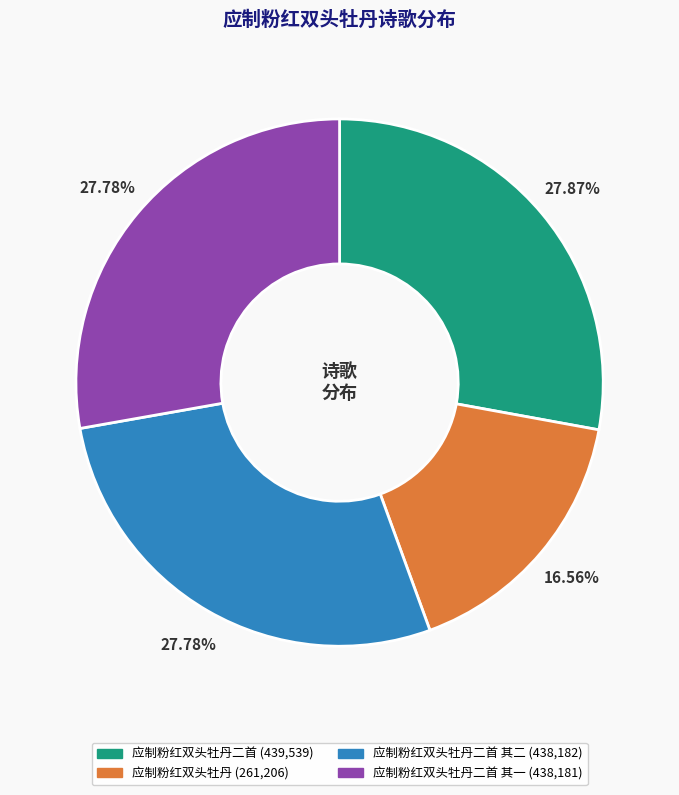

Is there a majority slice in this chart?

No